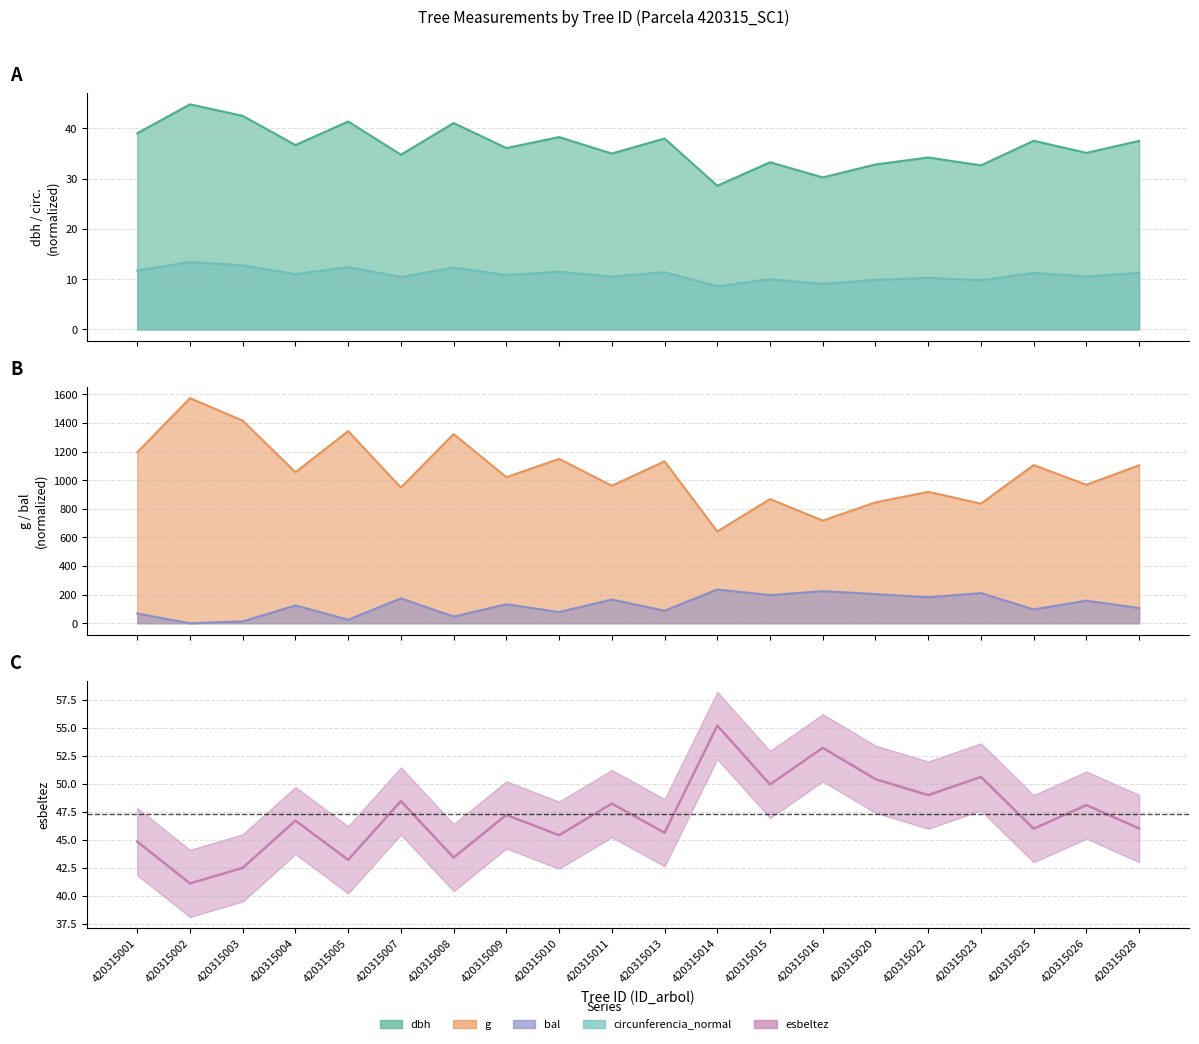

The g series shows 1146.5 at 420315023. True or false?

False